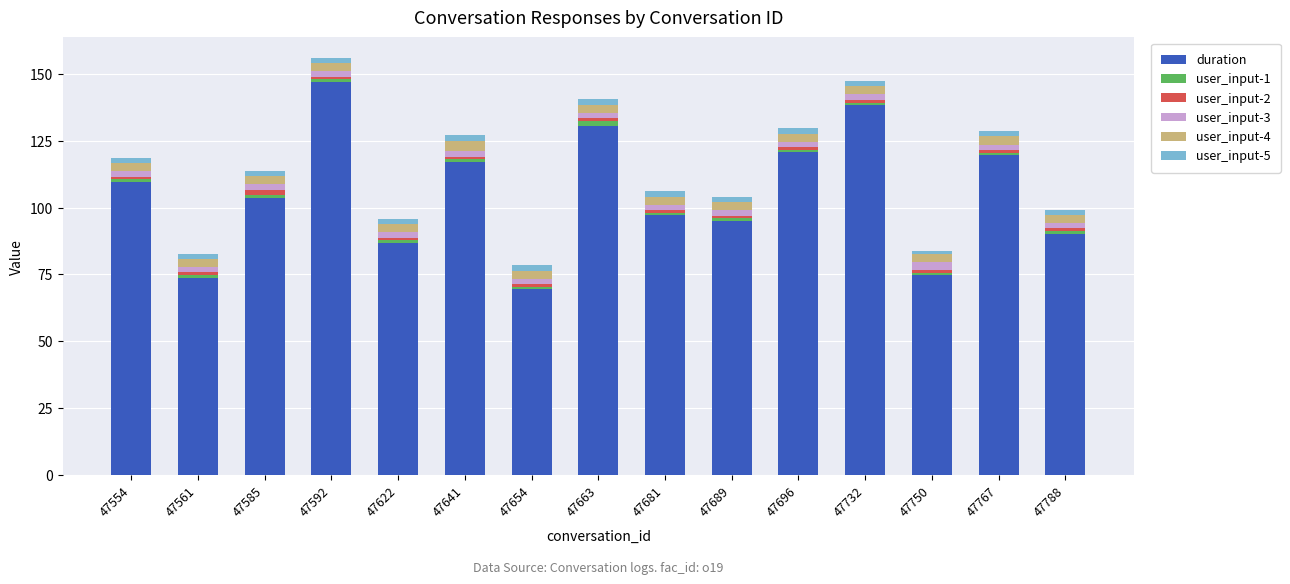

Which category has the lowest value in the duration series?

47654